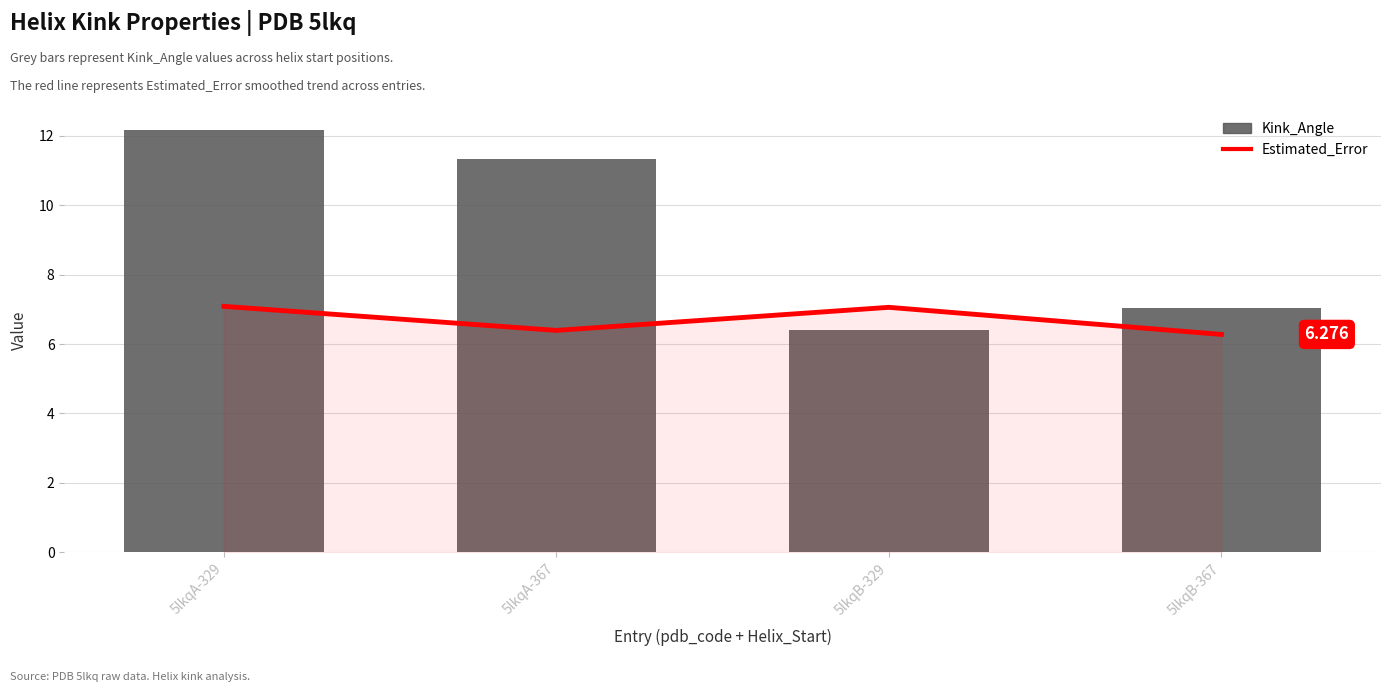

What is the greatest value displayed?

12.2